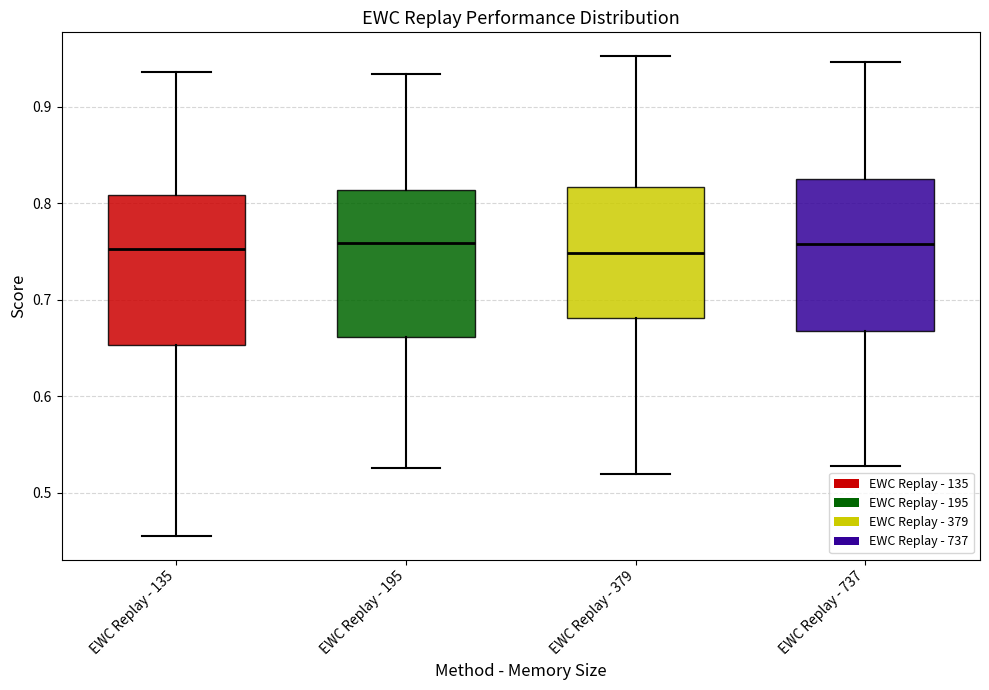

Reading left to right, transcribe this box plot: for each box, give where its median line is, the range the box spans, and where its two whiskers end, as read against the y-axis. The values are not printed on the chart, so give them approximately, as read against the axis.

EWC Replay - 135: median 0.75, box 0.65 to 0.81, whiskers 0.46 to 0.94
EWC Replay - 195: median 0.76, box 0.66 to 0.81, whiskers 0.53 to 0.93
EWC Replay - 379: median 0.75, box 0.68 to 0.82, whiskers 0.52 to 0.95
EWC Replay - 737: median 0.76, box 0.67 to 0.83, whiskers 0.53 to 0.95